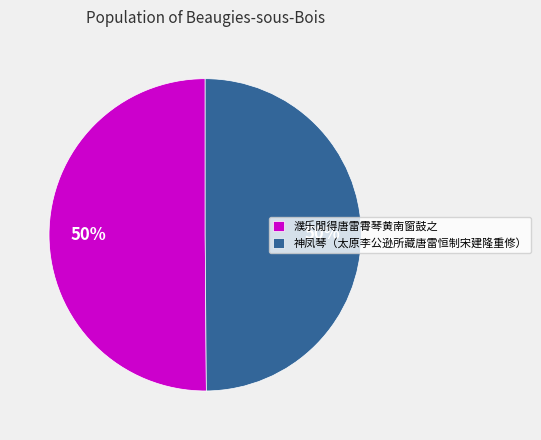

True or false: 神凤琴（太原李公逊所藏唐雷恒制宋建隆重修） accounts for 50% of the total.

True